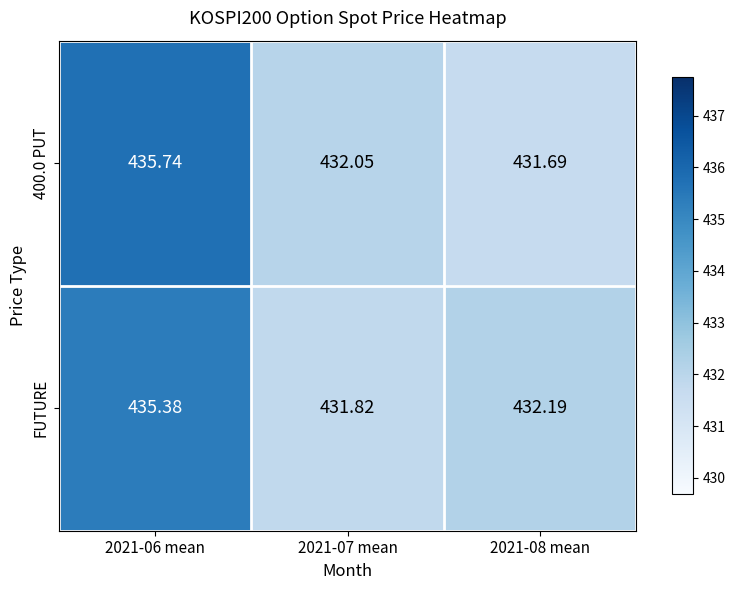

Between 2021-07 mean and 2021-08 mean, which series saw the biggest shift?

FUTURE